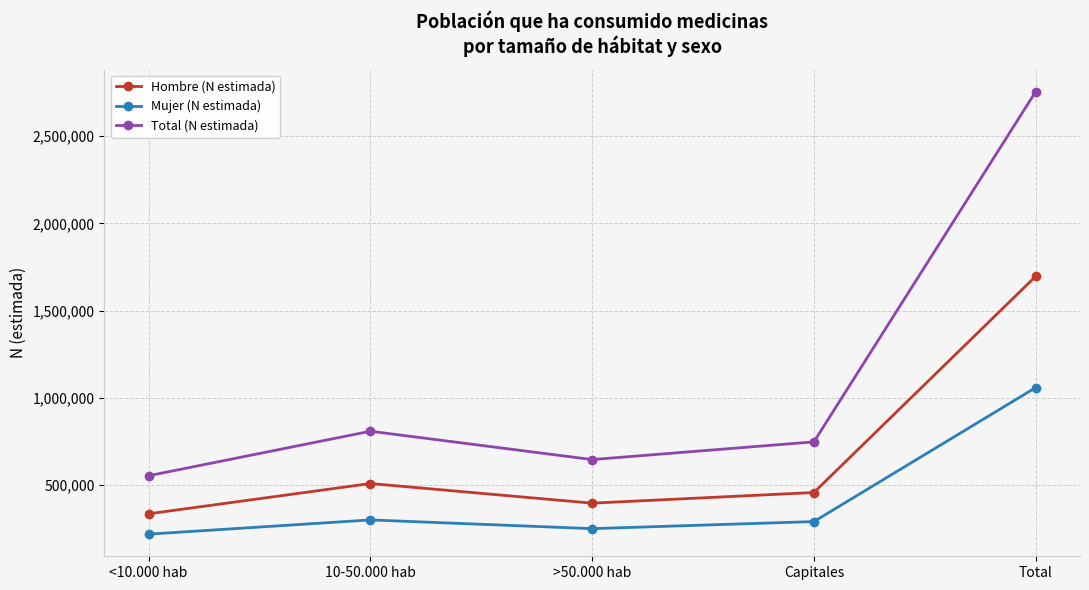

What are all the series names shown in the legend?

Hombre (N estimada), Mujer (N estimada), Total (N estimada)